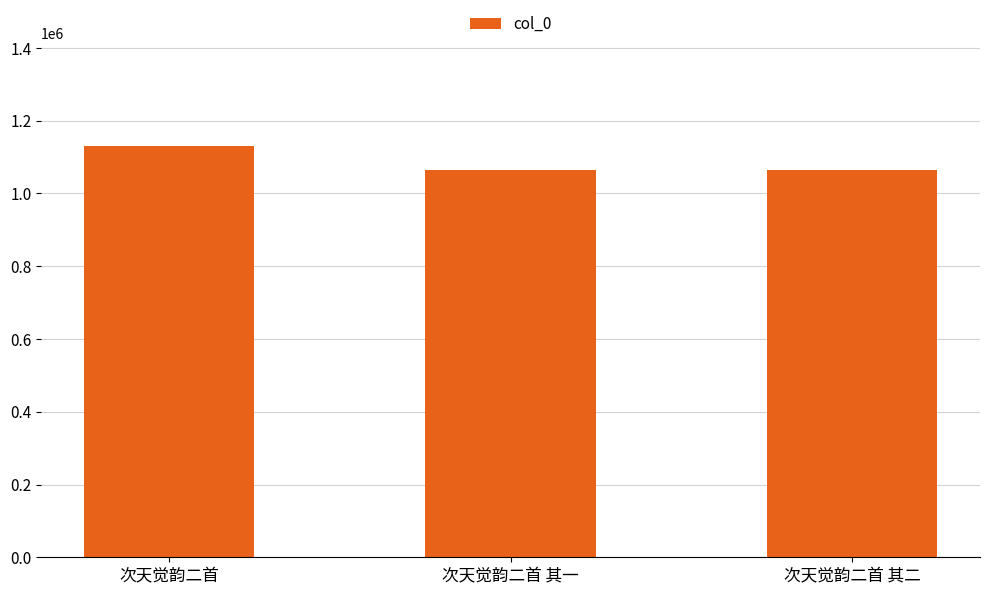

Which label corresponds to the largest value in the chart?

次天觉韵二首